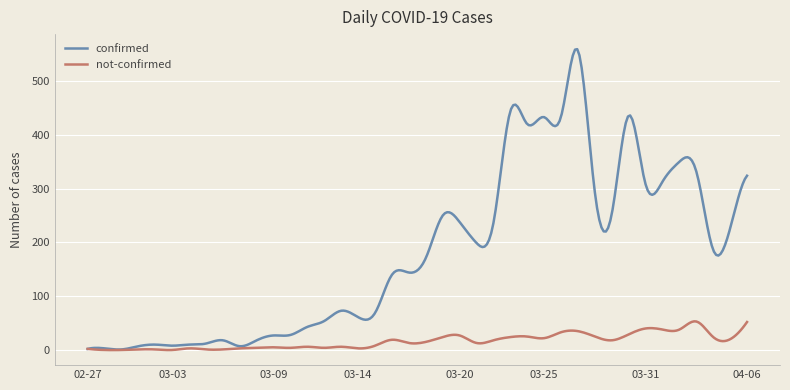

List the series in order of their overall mean, highest first.

confirmed, not-confirmed